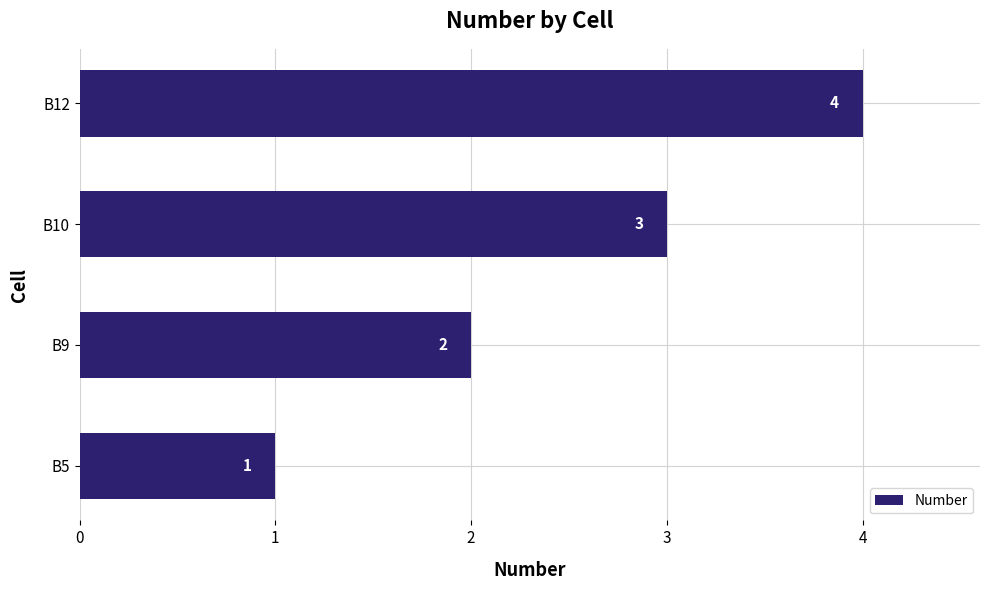

Does the chart contain any negative values?

No